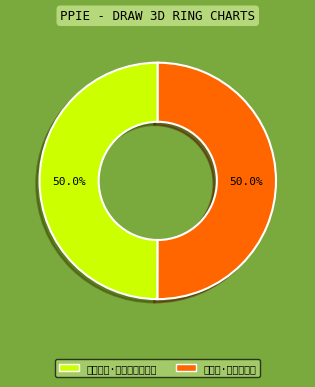

To the nearest percent, what percentage of the pie is 二月晦日·不恨花阴日影迟?

50%